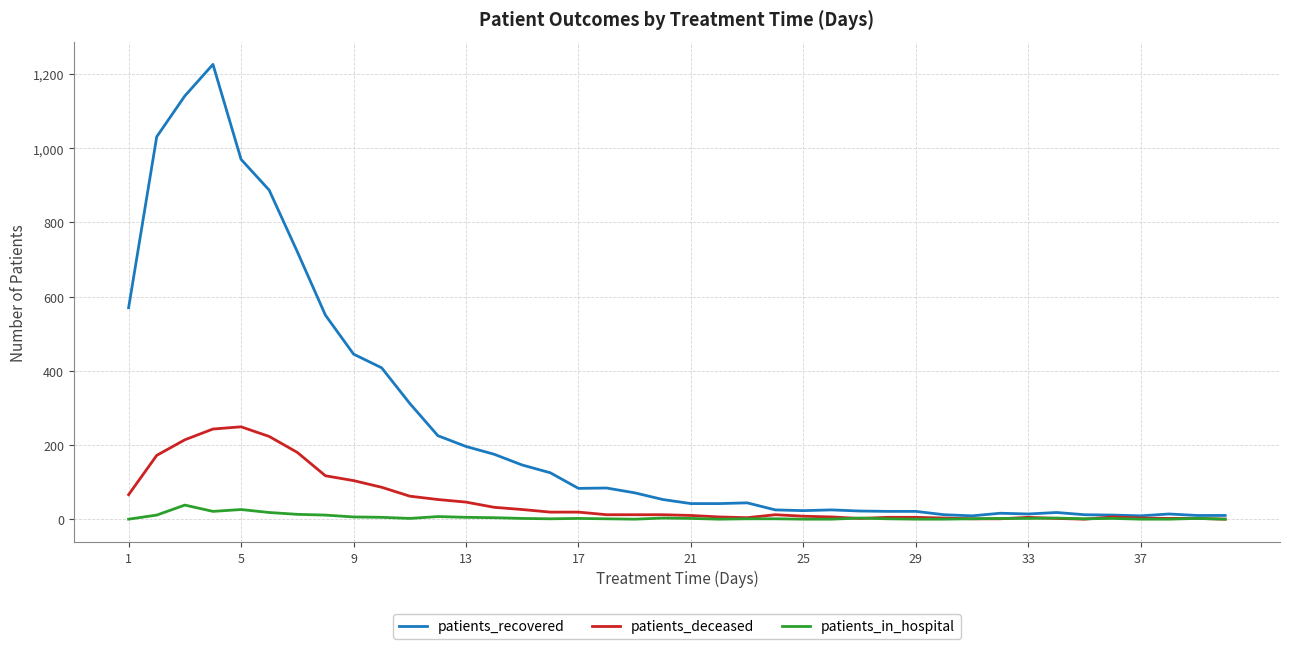

List the series in order of their overall mean, lowest first.

patients_in_hospital, patients_deceased, patients_recovered